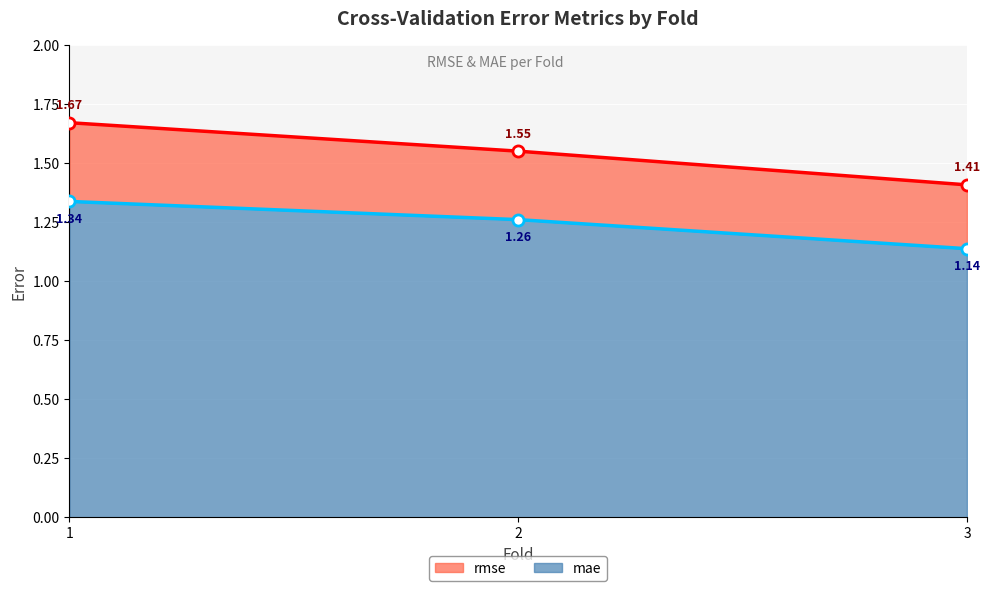

What are all the series names shown in the legend?

rmse, mae